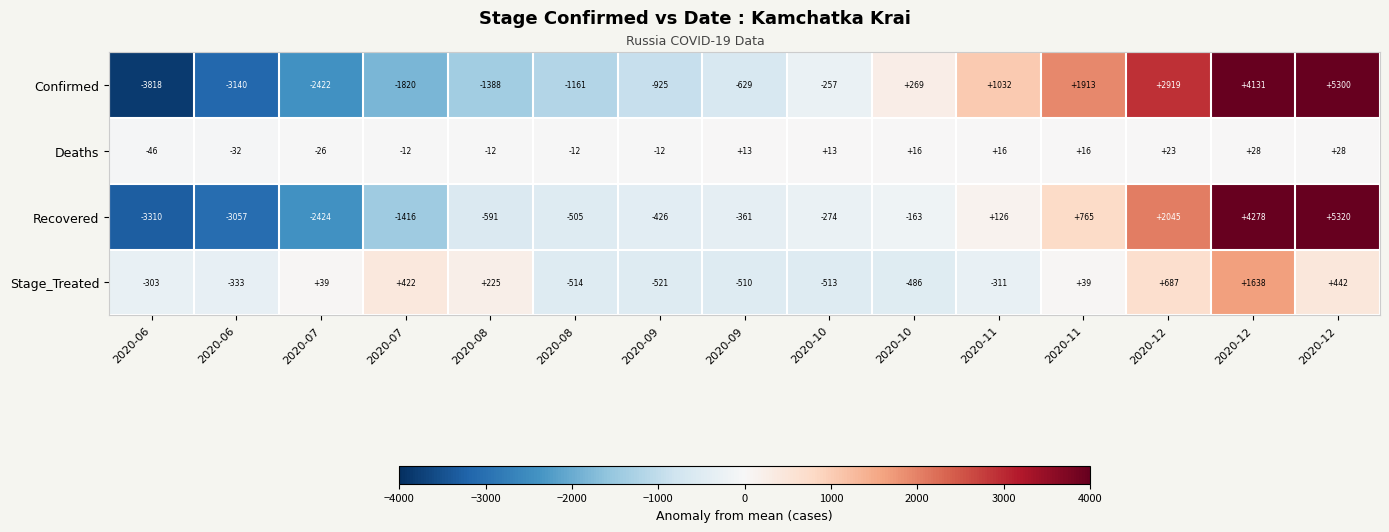

Count the number of categories in the chart.

15